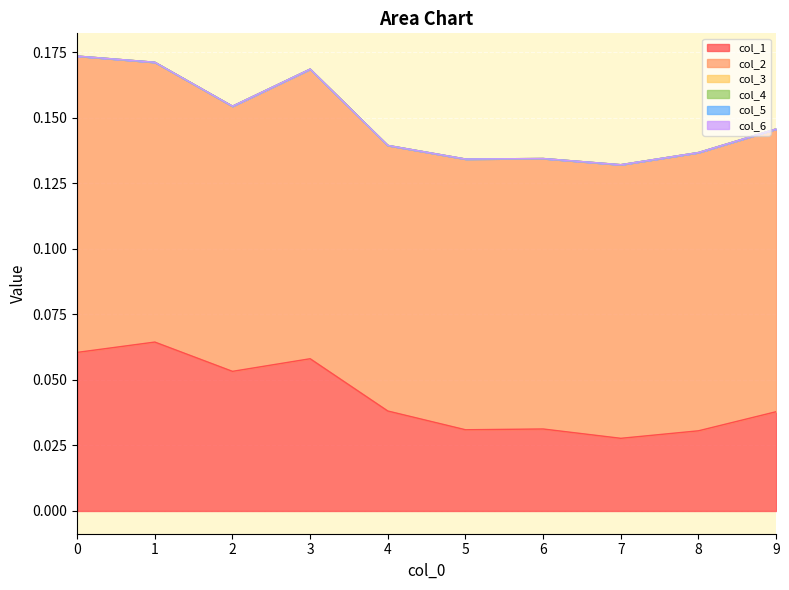

True or false: col_3 and col_5 intersect in this chart.

False